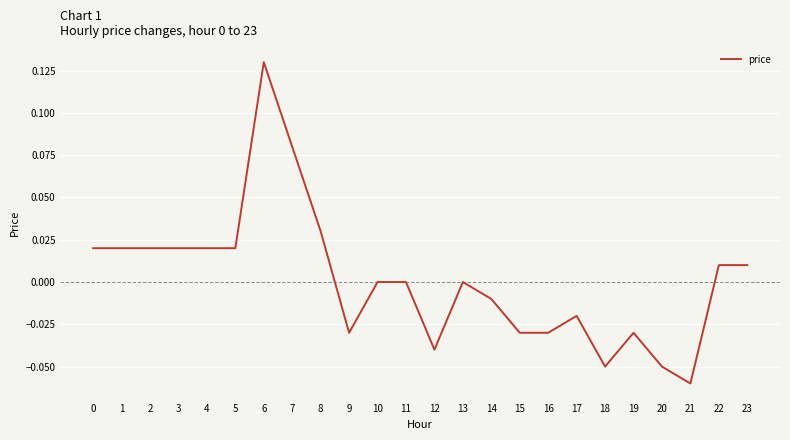

Which label corresponds to the largest value in the chart?

6